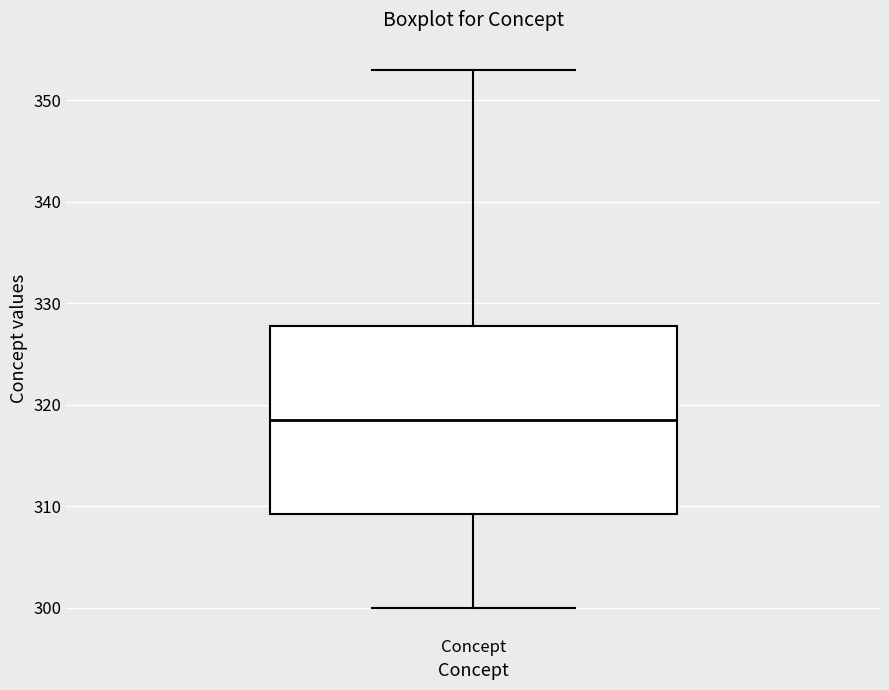

Read this box plot against the y-axis: the position of the median line, the range covered by the box, and the ends of both whiskers. The values are not printed on the chart, so give them approximately, as read against the axis.

median 319, box 309 to 328, whiskers 300 to 353